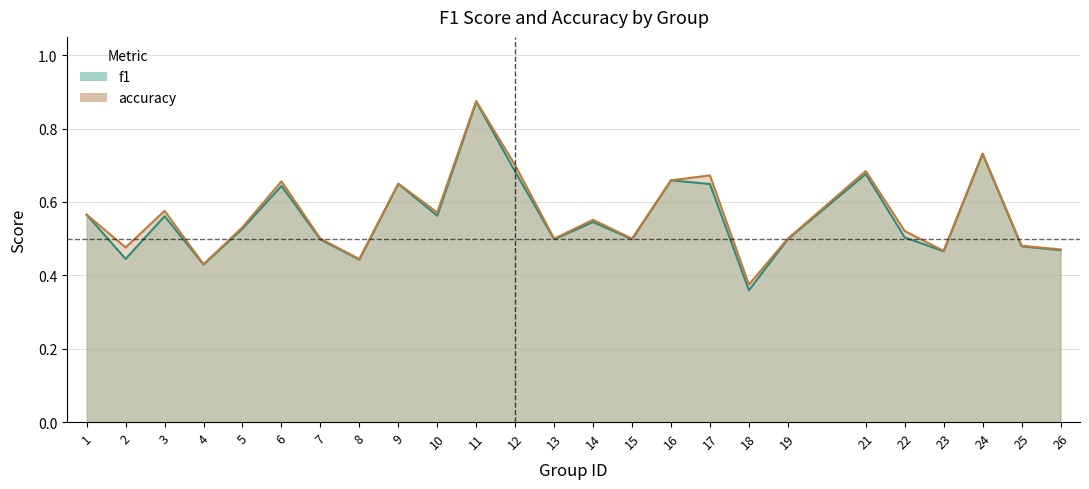

Rank the series at 12 from lowest to highest value.

f1, accuracy